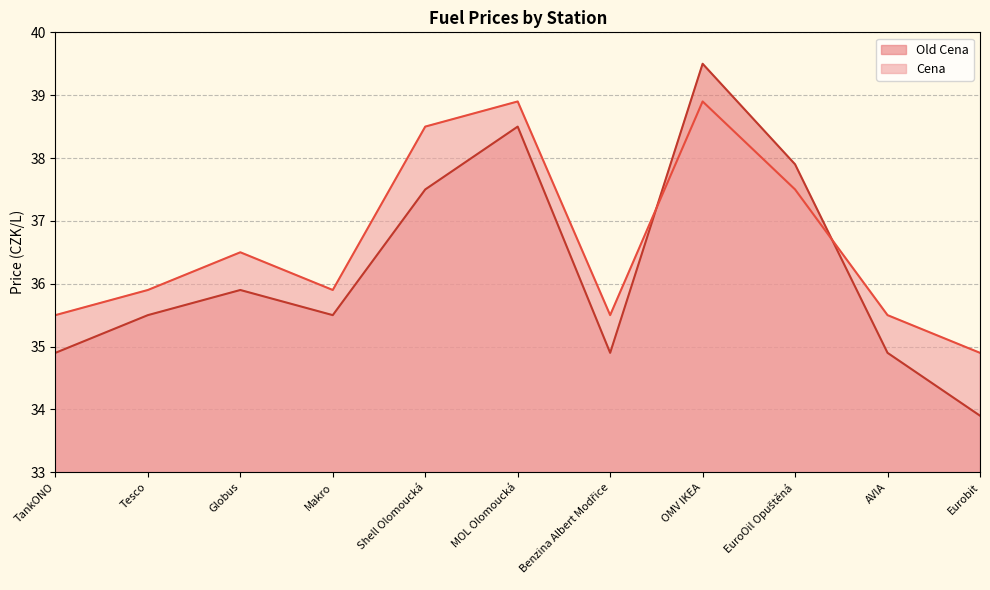

Reading right to left, what are all the values shown in this chart?

Old Cena: 33.9	34.9	37.9	39.5	34.9	38.5	37.5	35.5	35.9	35.5	34.9
Cena: 34.9	35.5	37.5	38.9	35.5	38.9	38.5	35.9	36.5	35.9	35.5